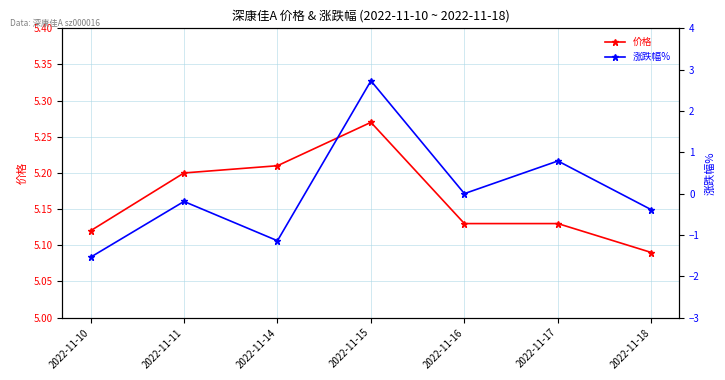

True or false: 价格 and 涨跌幅% cross at least once.

False